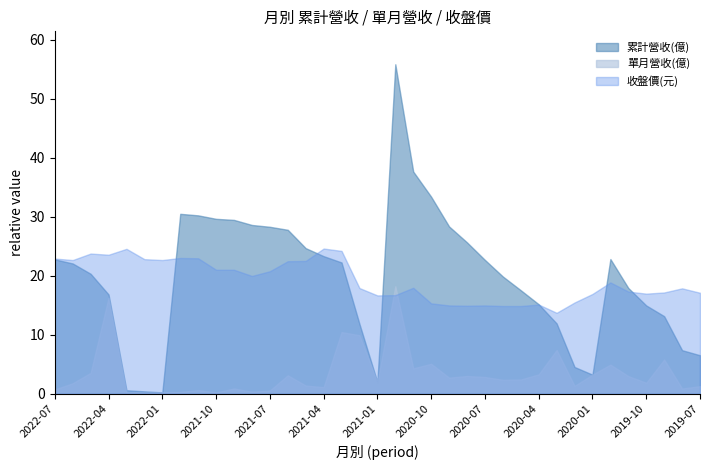

Which series has the widest spread of values?

累計營收(億)